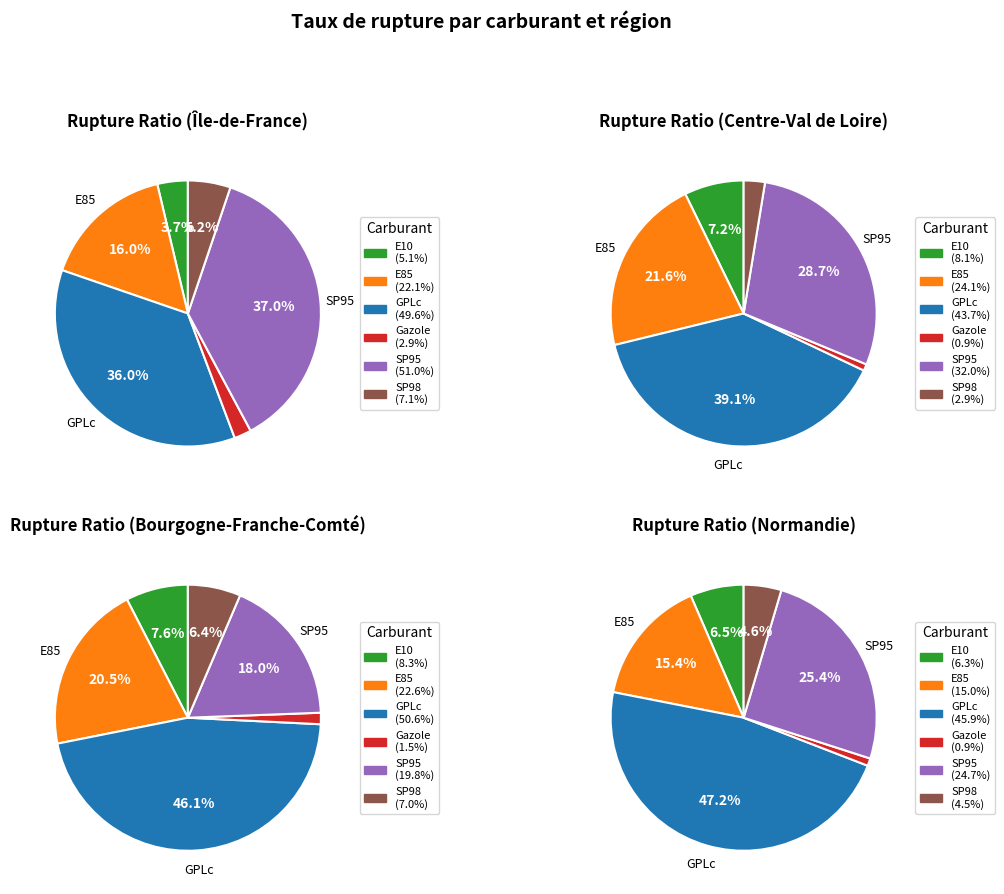

The E10 slice represents 1% of the pie. True or false?

False